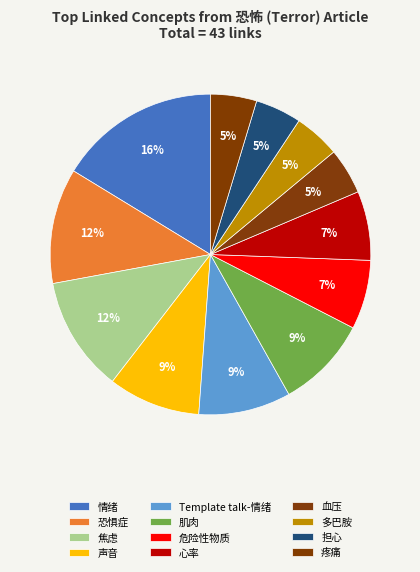

Is there any slice that represents more than half of the pie?

No